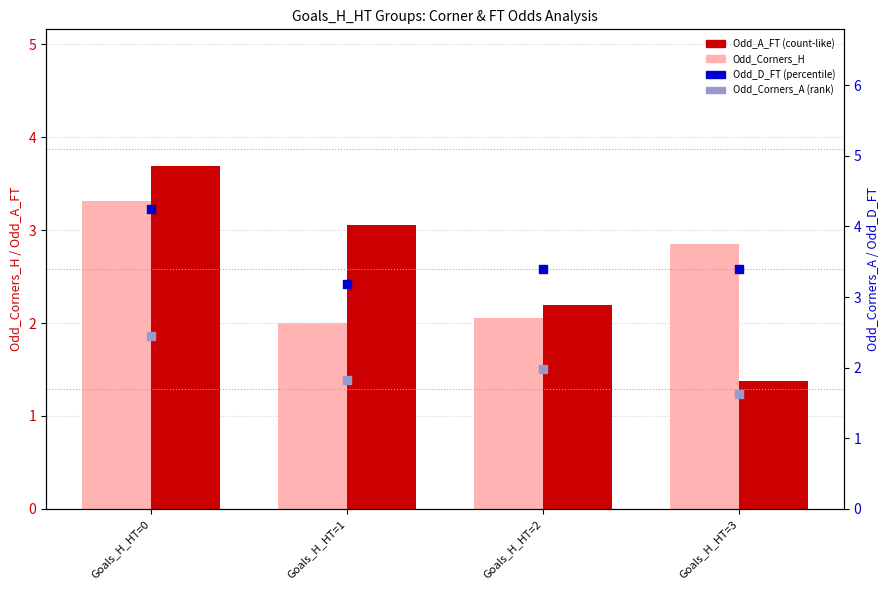

At which category is the sum across all series the highest?

Goals_H_HT=0